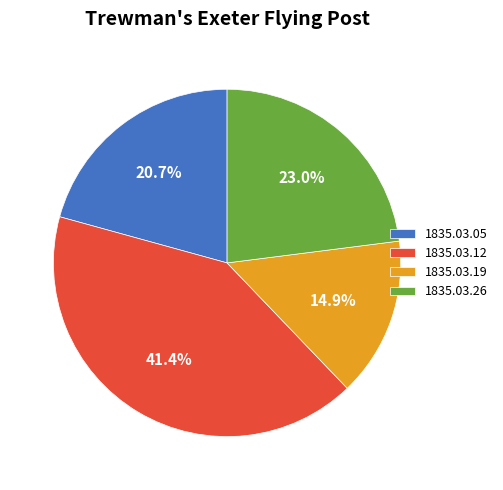

To the nearest percent, what is the difference between the 1835.03.19 and 1835.03.05 slice percentages?

6%